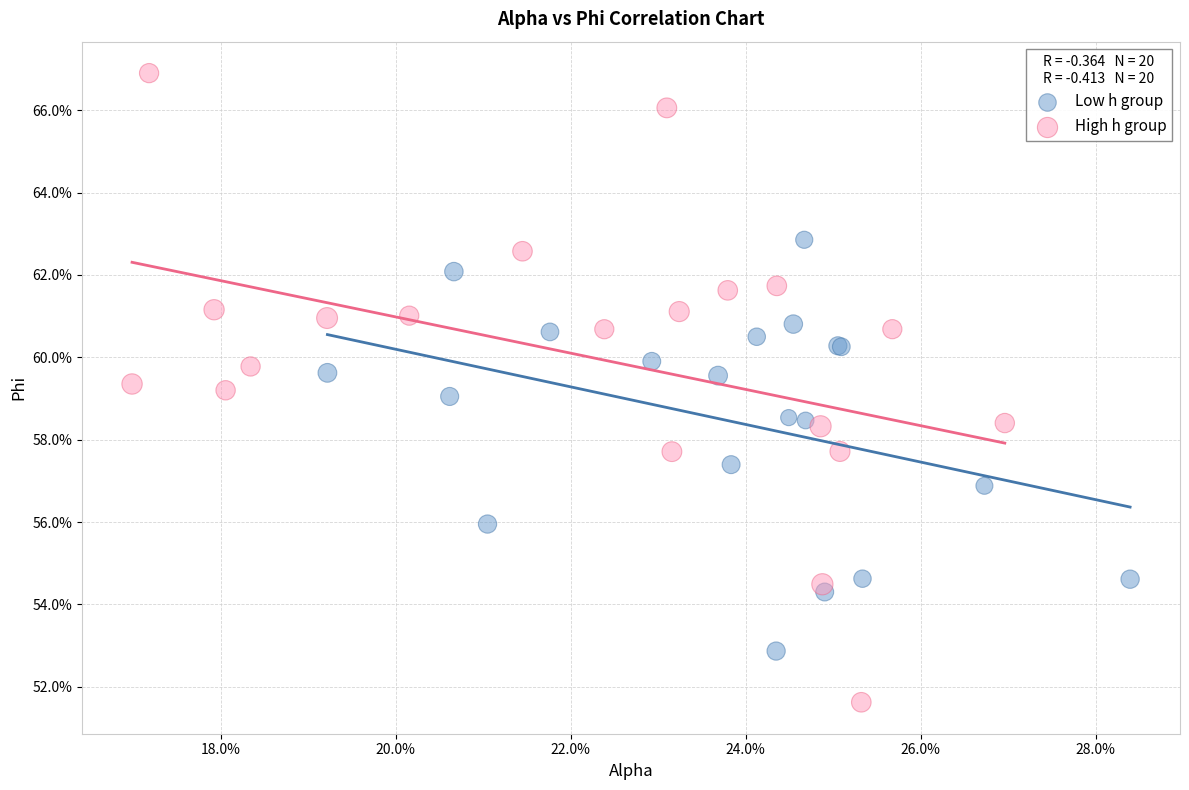

What are all the series names shown in the legend?

Low h group, High h group